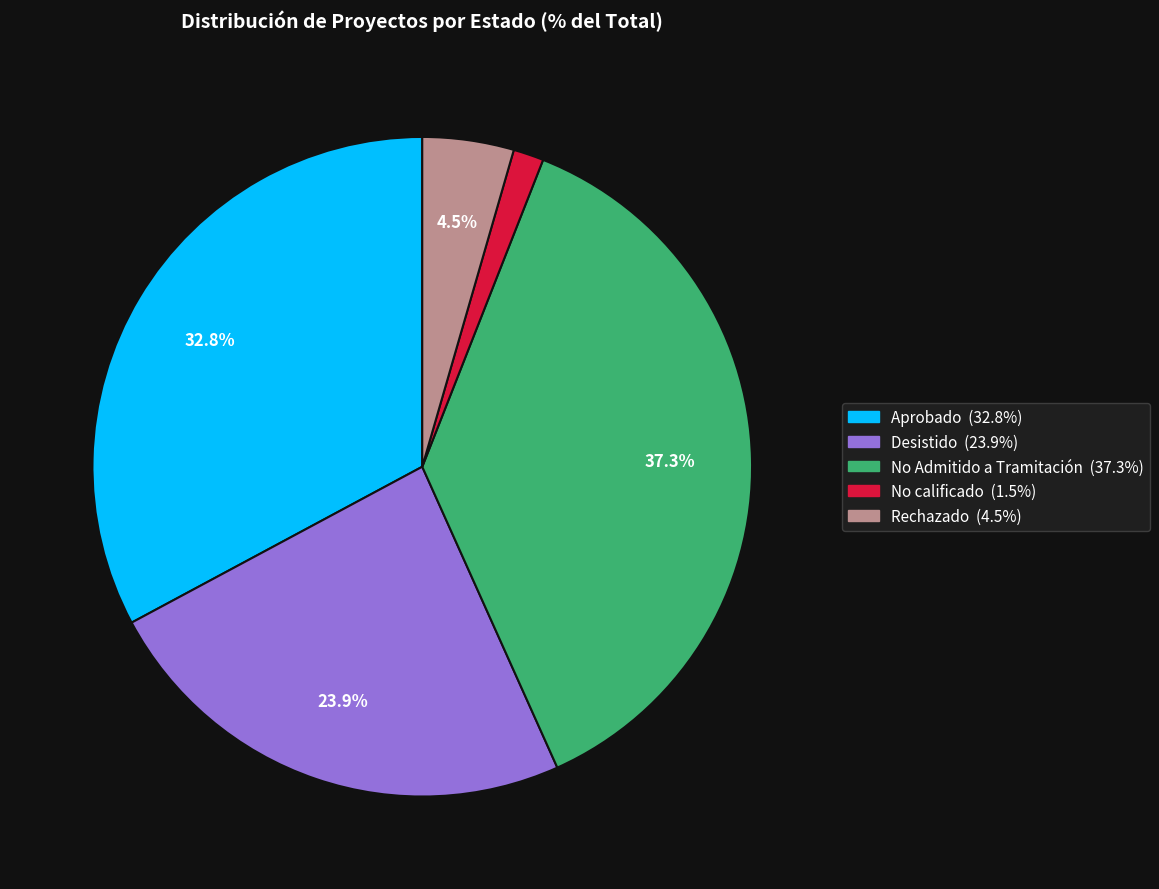

What percentage do Aprobado and No Admitido a Tramitación together represent?

70.1%